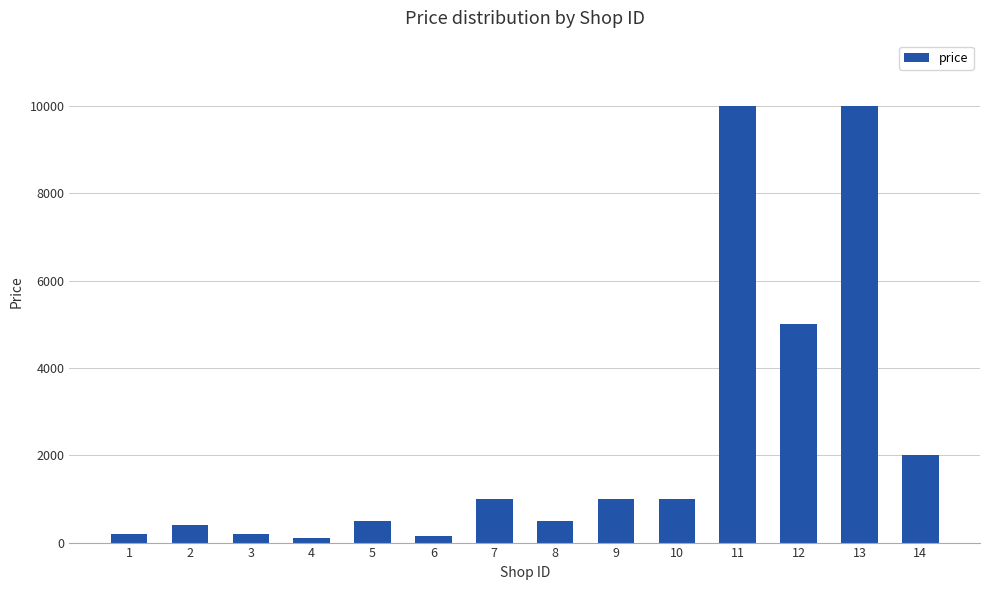

What is the difference between the maximum and minimum values?

9900